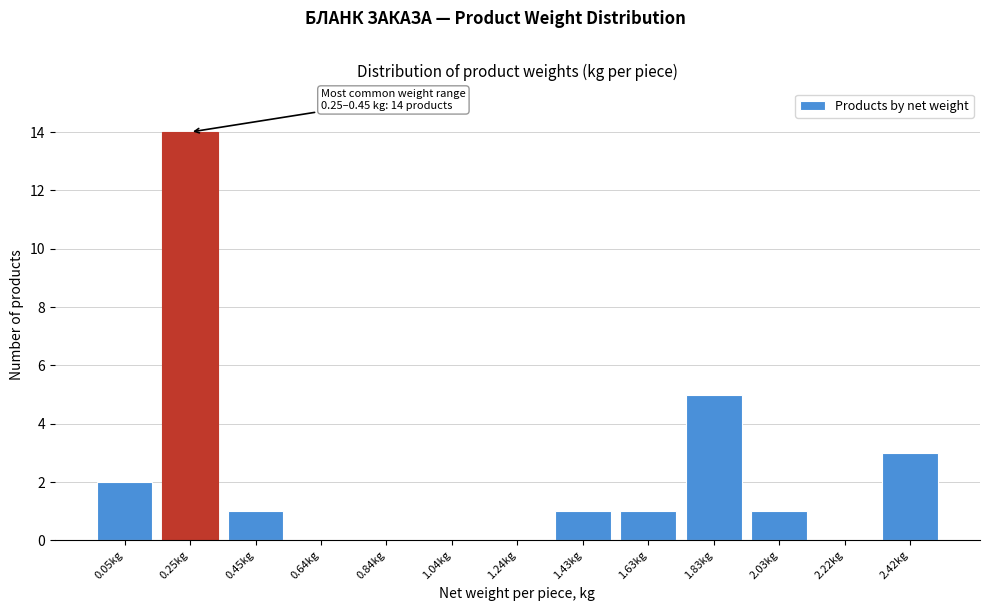

Reading left to right, extract all data points from this chart.

0.05kg=2	0.25kg=14	0.45kg=1	0.64kg=0	0.84kg=0	1.04kg=0	1.24kg=0	1.43kg=1	1.63kg=1	1.83kg=5	2.03kg=1	2.22kg=0	2.42kg=3